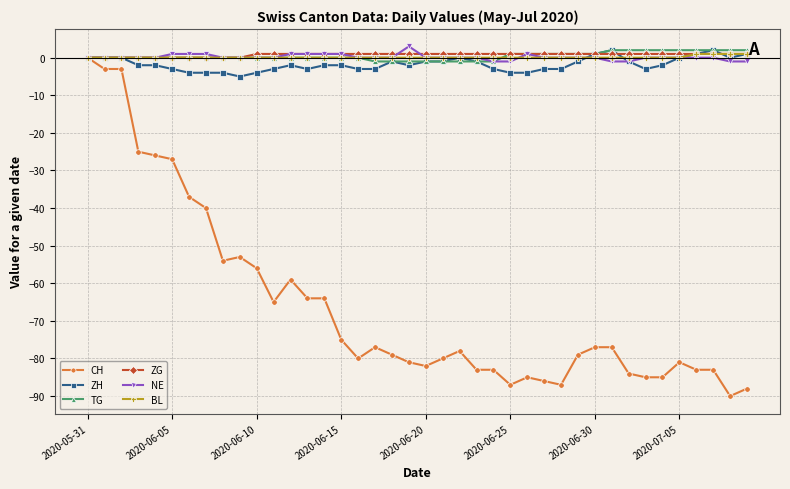

What is the maximum value shown in the chart?

3